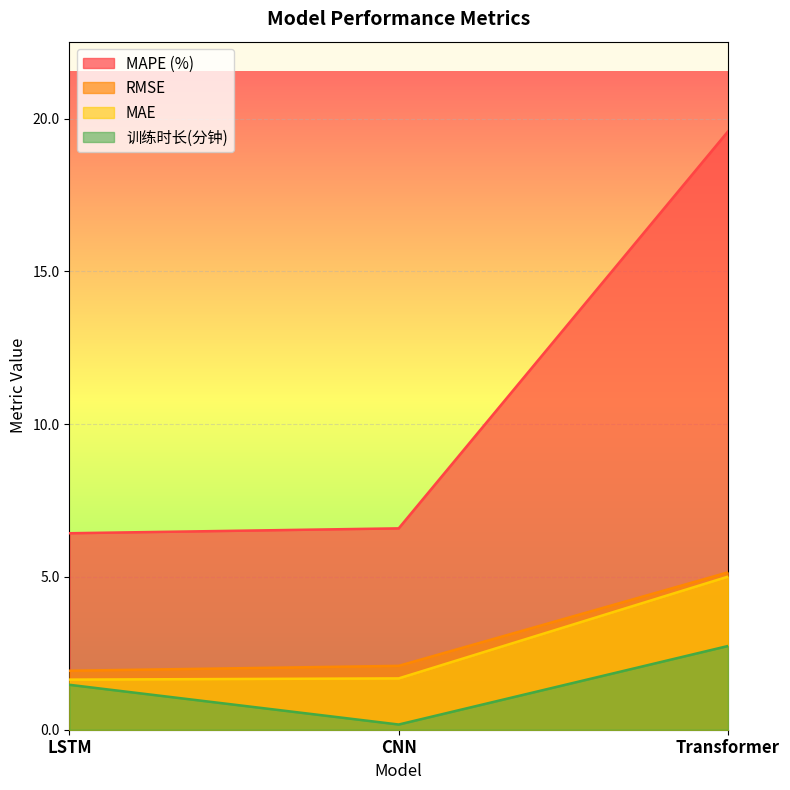

What is the spread (max minus min) of values at CNN?

6.4